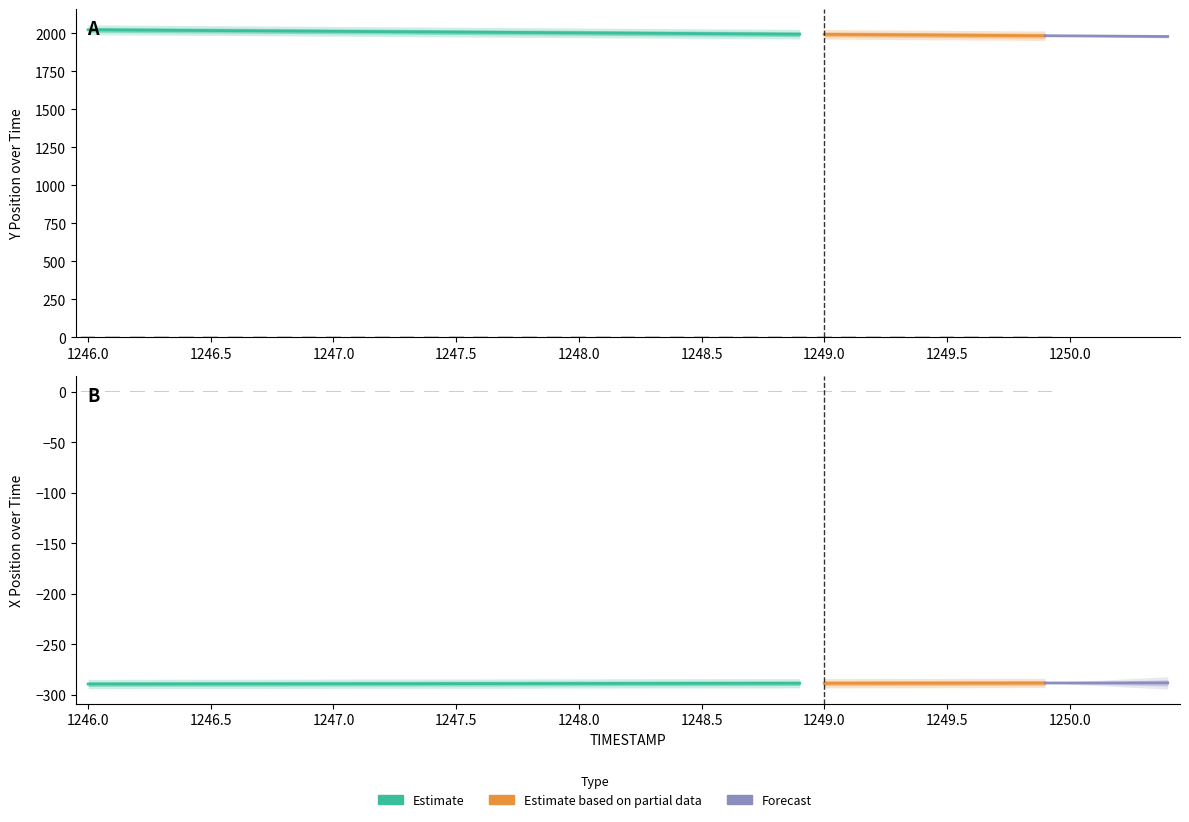

Which has a higher value, 1247.1 or 1246.5?

1246.5